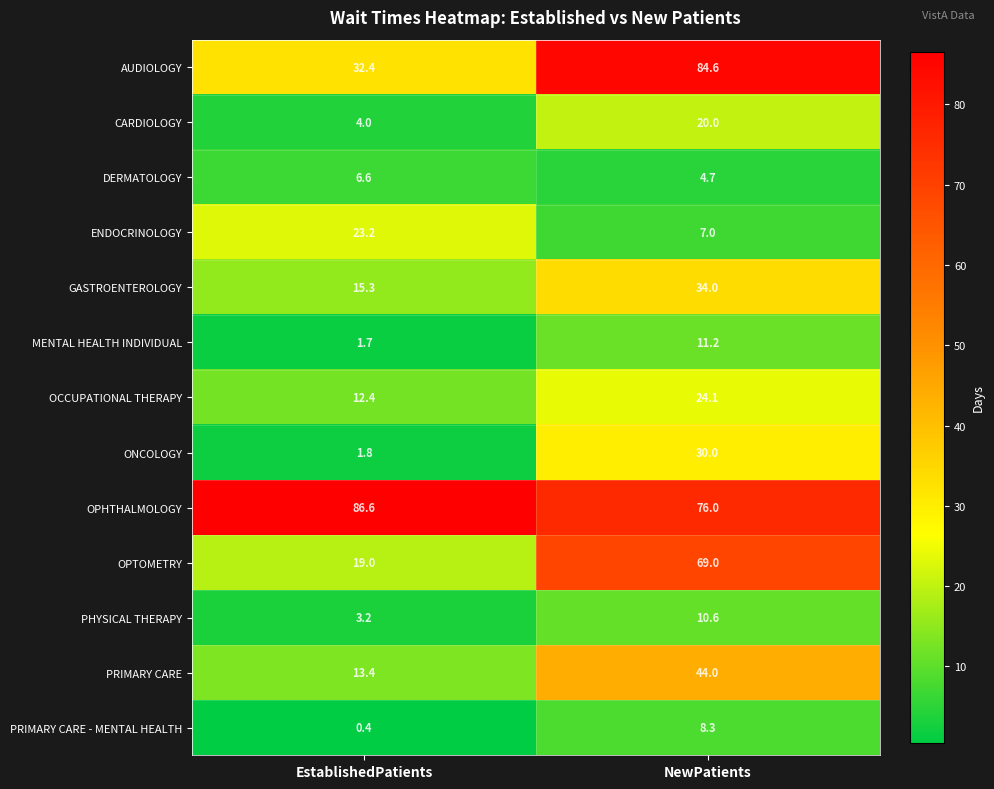

At which label does ENDOCRINOLOGY reach its peak?

EstablishedPatients